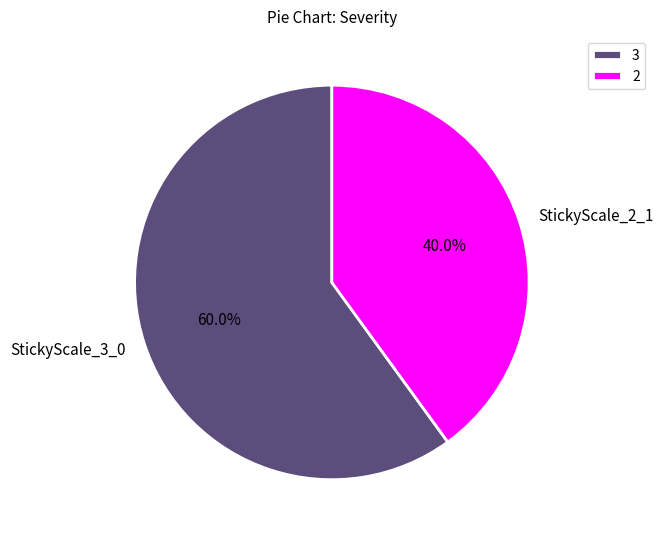

Which slice is the smallest?

StickyScale_2_1